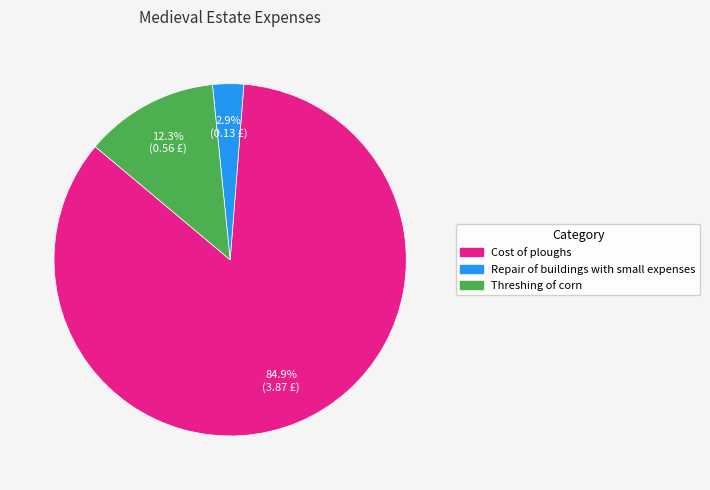

To the nearest percent, what percentage of the pie is Repair of buildings with small expenses?

3%